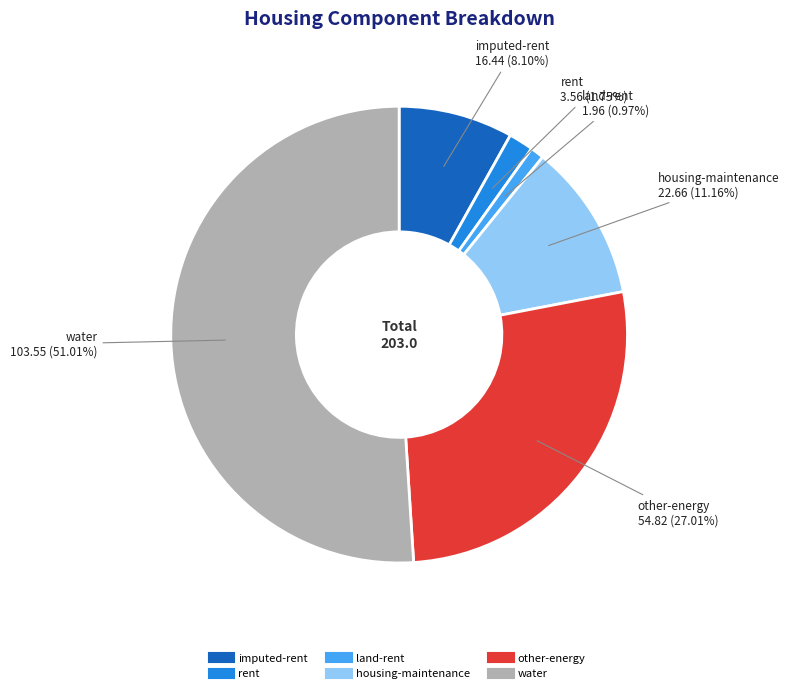

How many segments does this pie chart have?

6